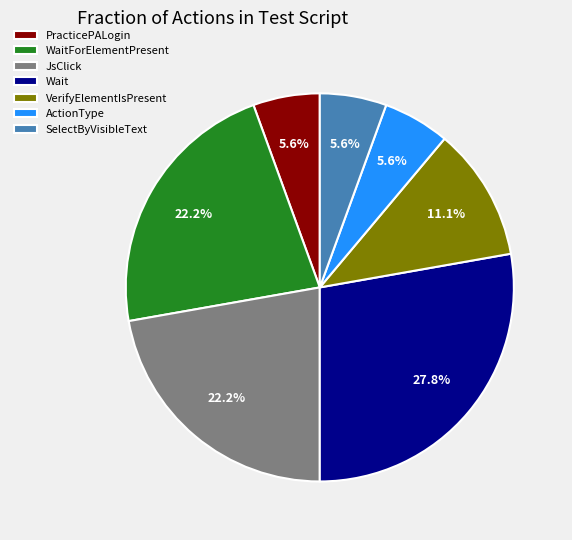

Is there a majority slice in this chart?

No